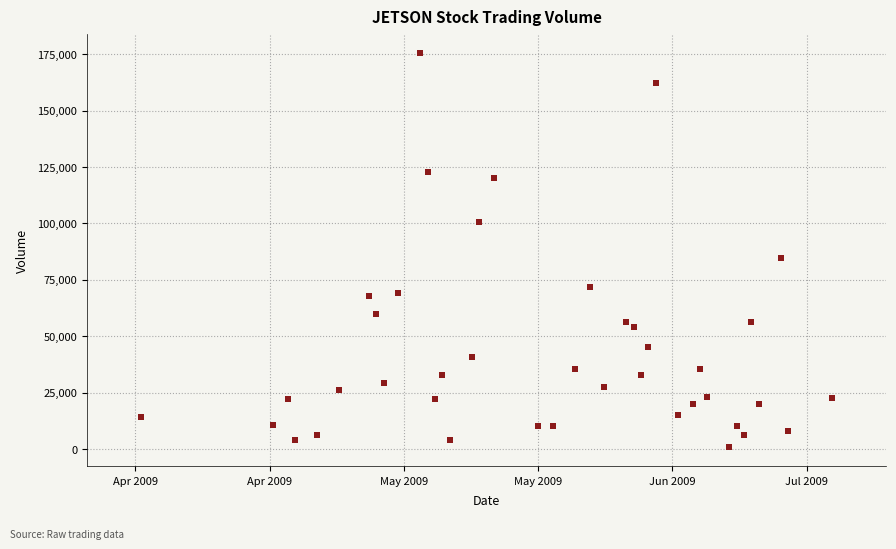

What is the range of Y values (max minus min)?

174400